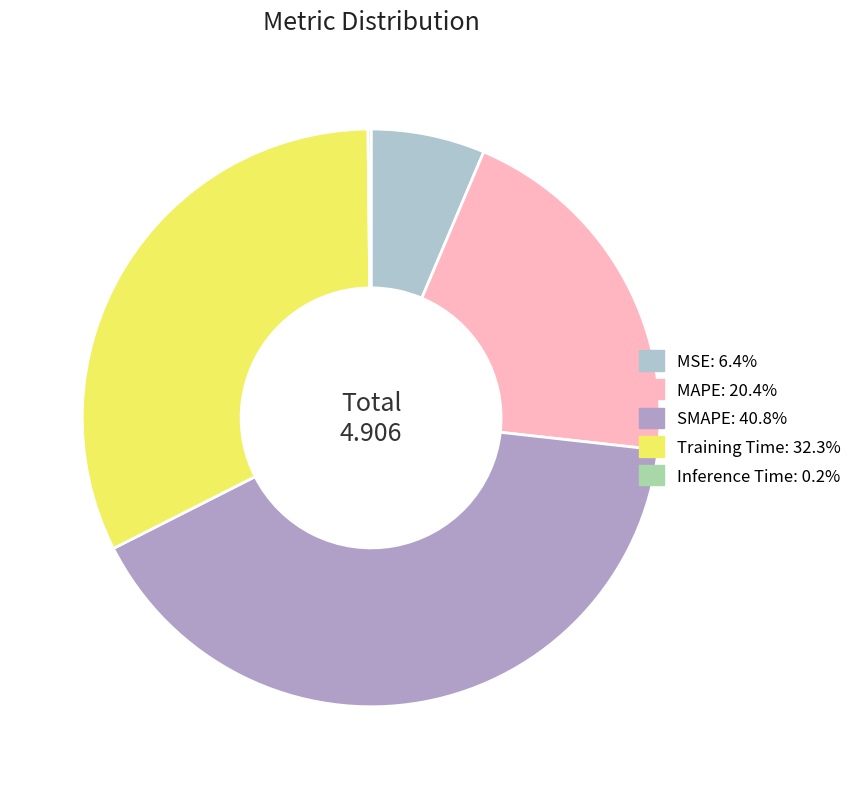

The SMAPE slice represents 41% of the pie. True or false?

True